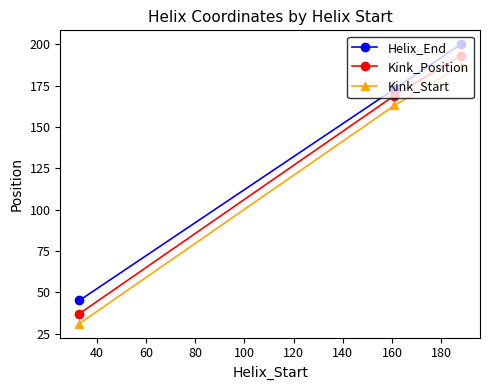

What is the lowest value of the Kink_Position series?

37